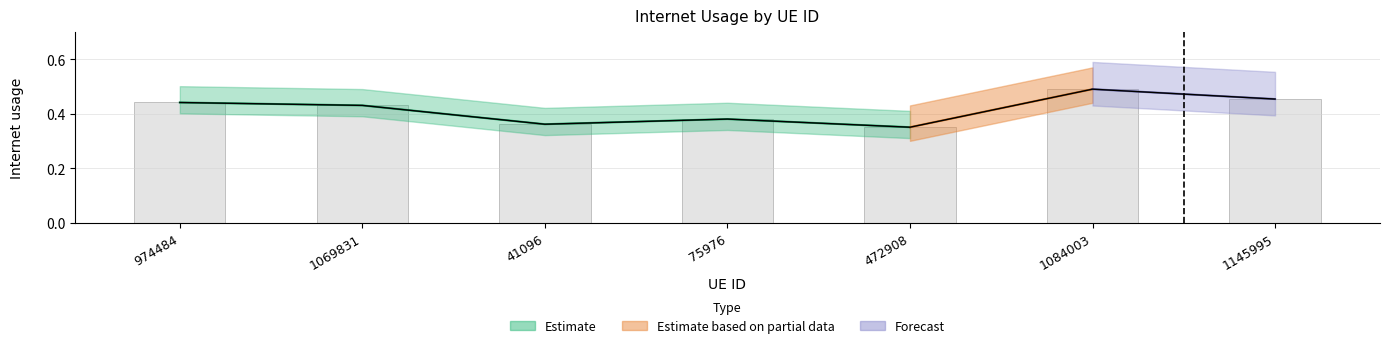

What is the smallest value displayed?

0.4